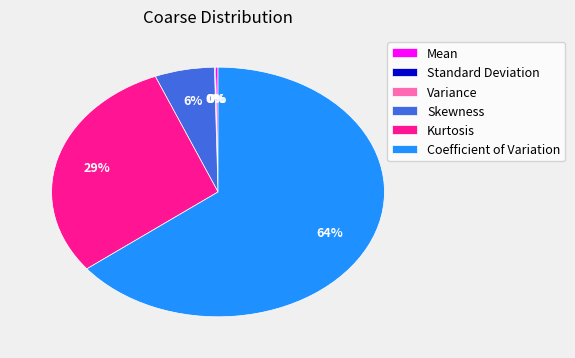

Do Kurtosis and Coefficient of Variation together represent more than half of the pie?

Yes